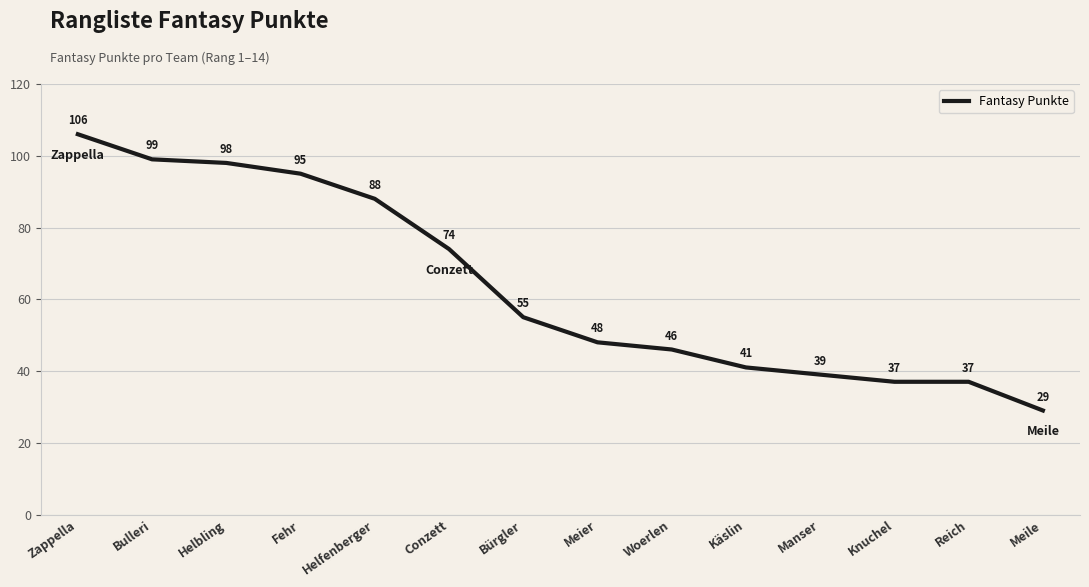

What position from the right is Käslin?

5